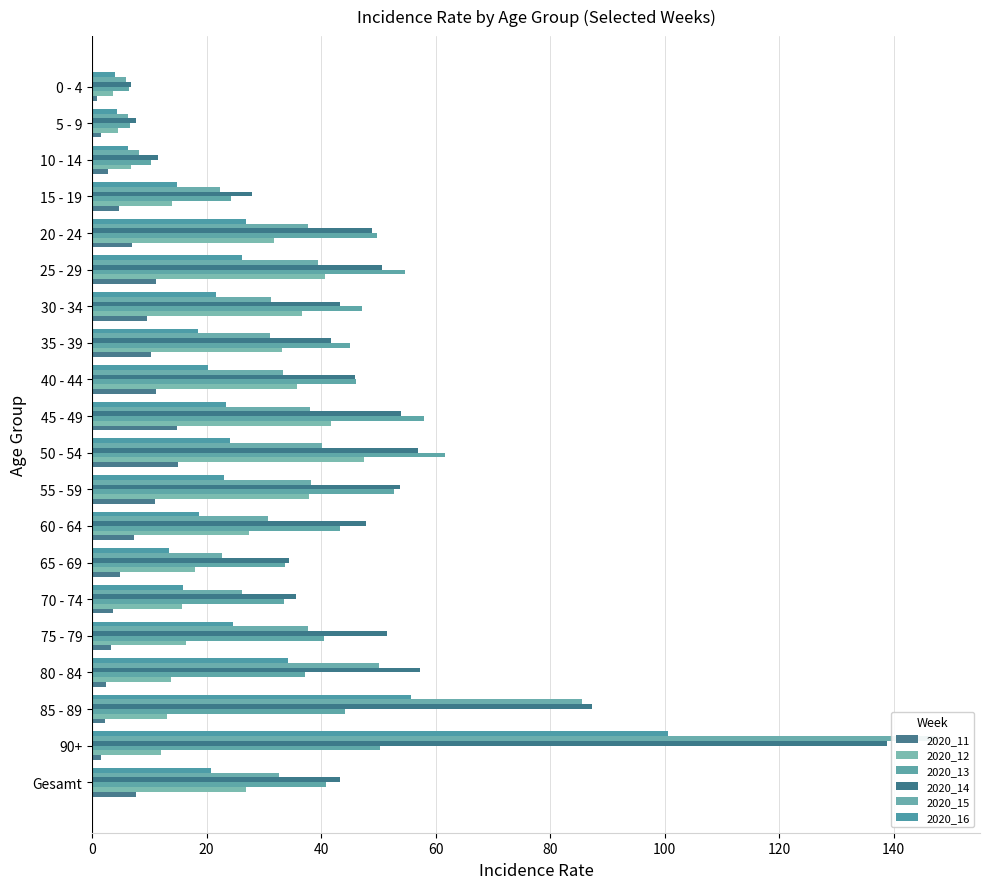

How many values in the 2020_14 series exceed 47?

10